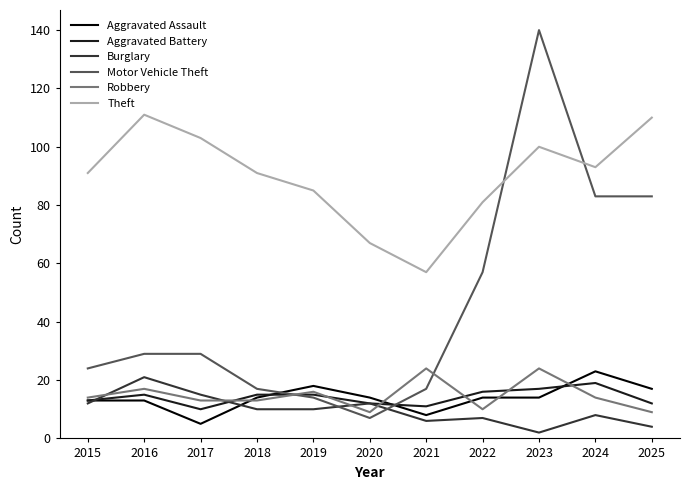

At how many categories does at least one series exceed 89?

7